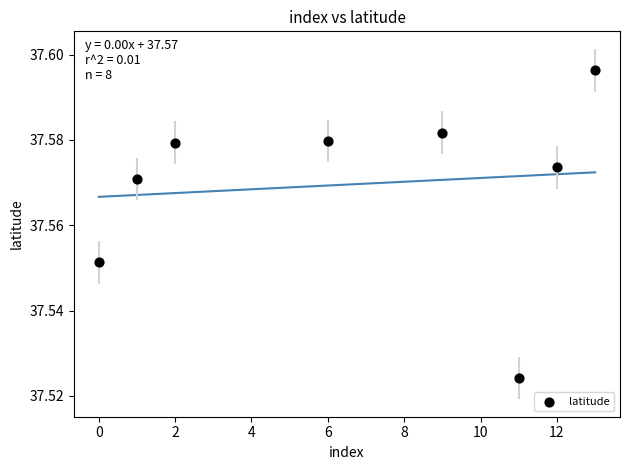

What is the average X value?

6.8